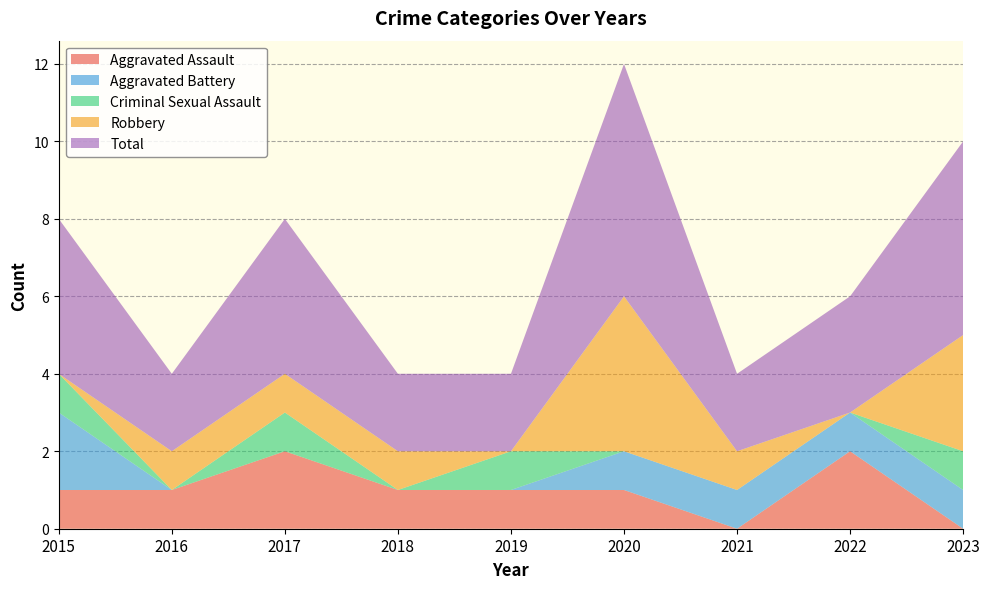

Reading right to left, transcribe all the data shown in this chart.

Aggravated Assault: 0	2	0	1	1	1	2	1	1
Aggravated Battery: 1	1	1	1	0	0	0	0	2
Criminal Sexual Assault: 1	0	0	0	1	0	1	0	1
Robbery: 3	0	1	4	0	1	1	1	0
Total: 5	3	2	6	2	2	4	2	4